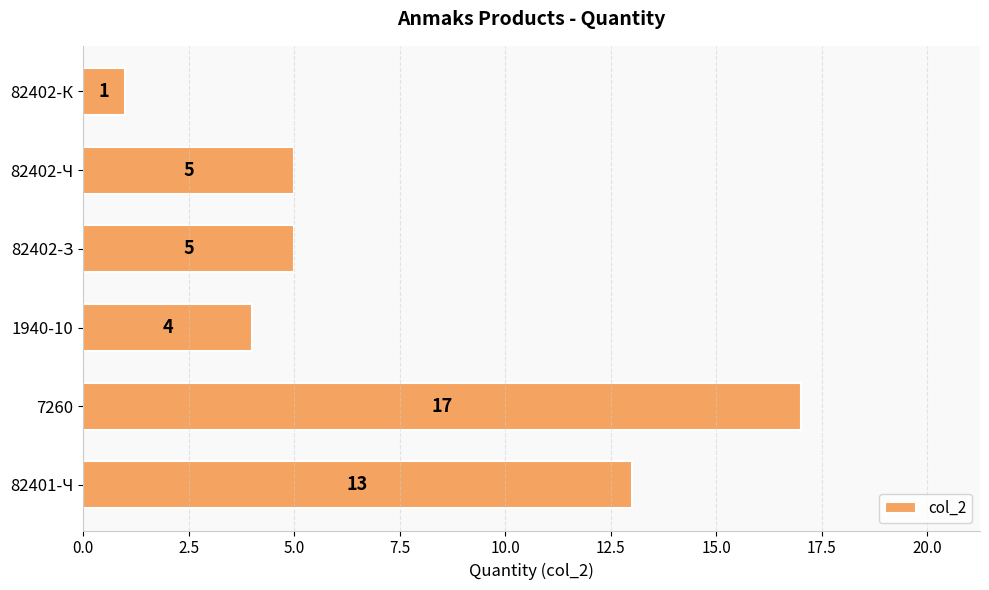

Read the value at 82402-Ч.

5